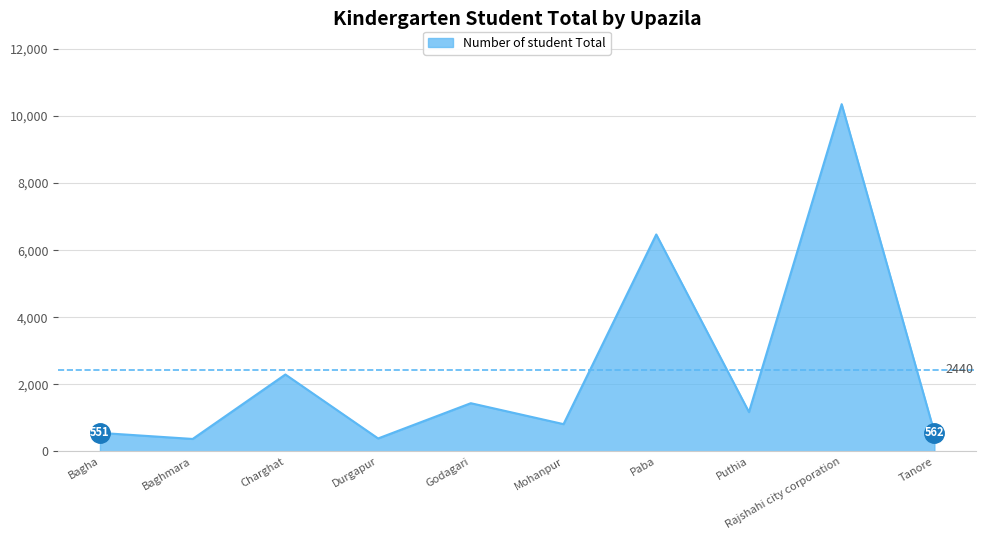

What is the difference between the maximum and minimum values?

9984